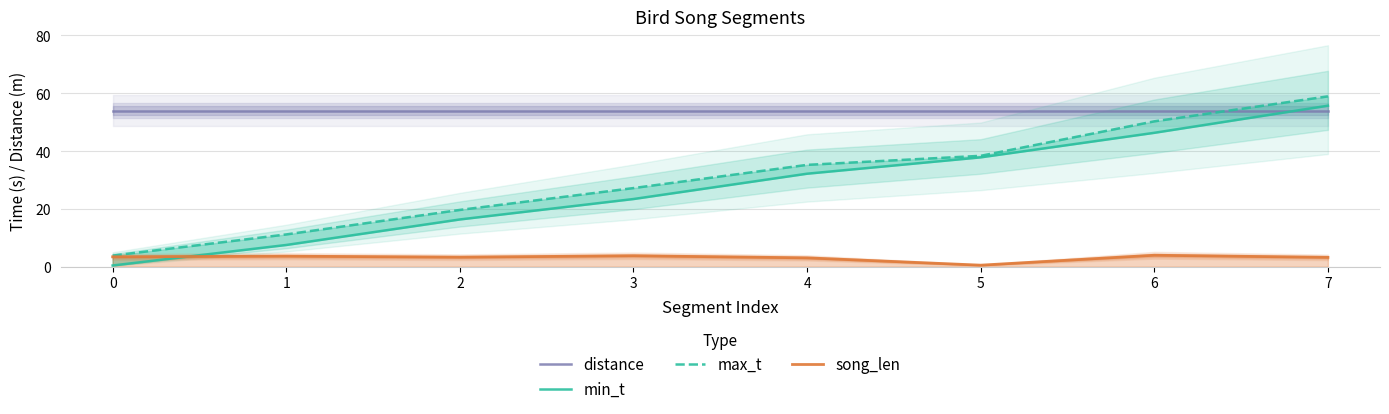

Is the value of distance at 1 greater than the value of min_t at 1?

Yes